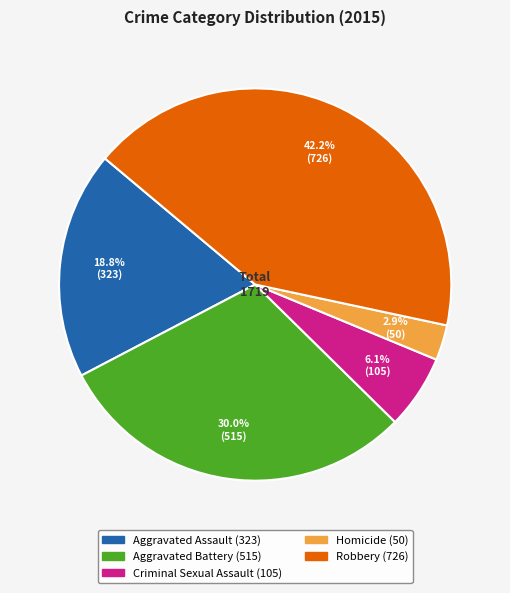

Which category has the smallest portion of the pie?

Homicide